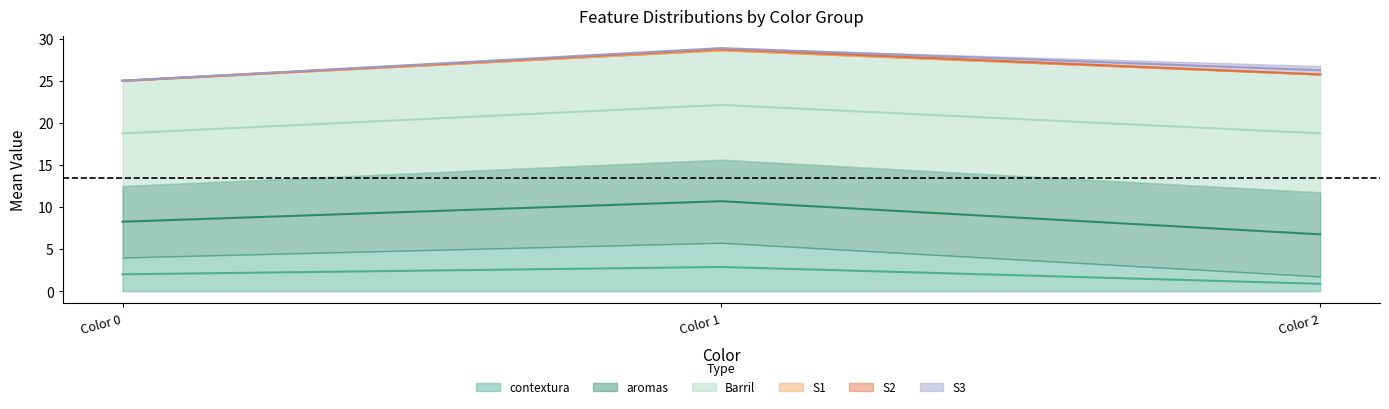

Which series has the widest spread of values?

contextura